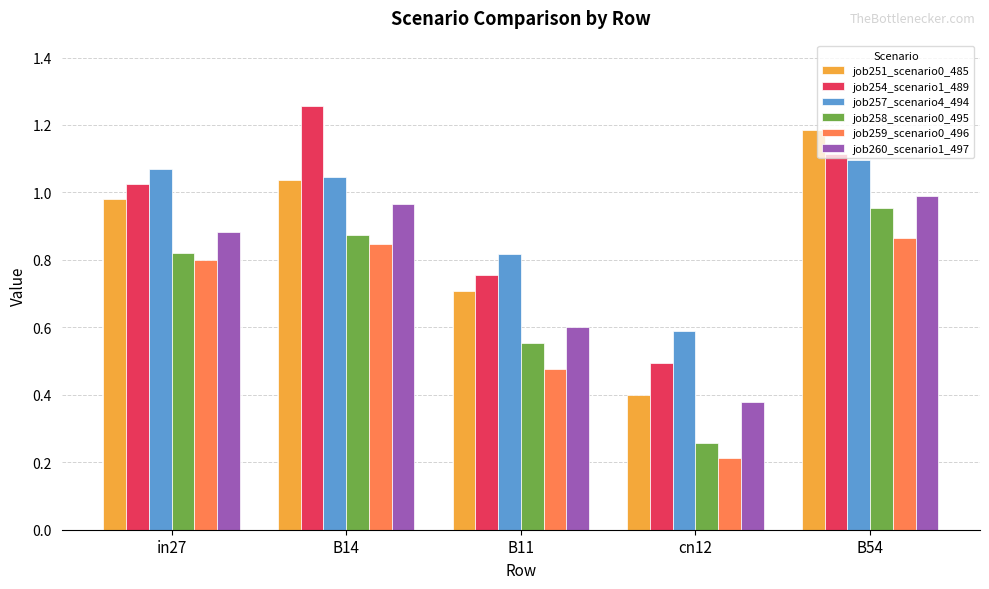

List the labels in order of job251_scenario0_485 value, smallest first.

cn12, B11, in27, B14, B54